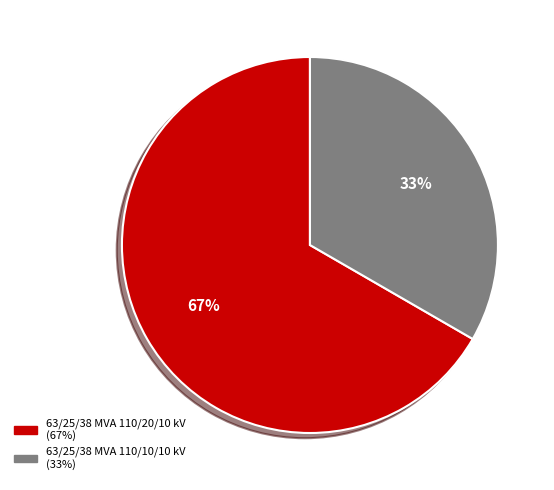

Does any single category account for the majority?

Yes